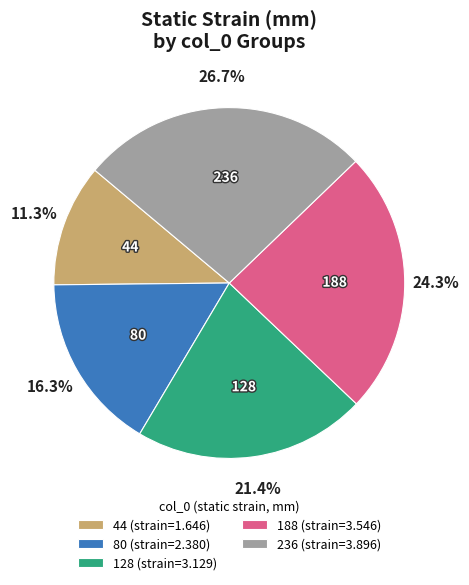

Which category has the biggest portion of the pie?

236